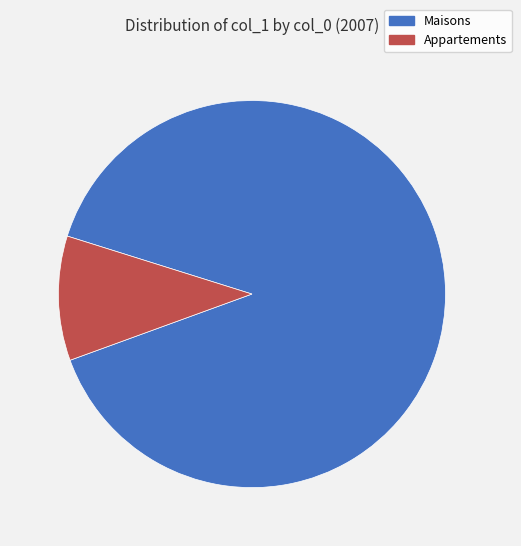

Count the number of slices in the pie.

2